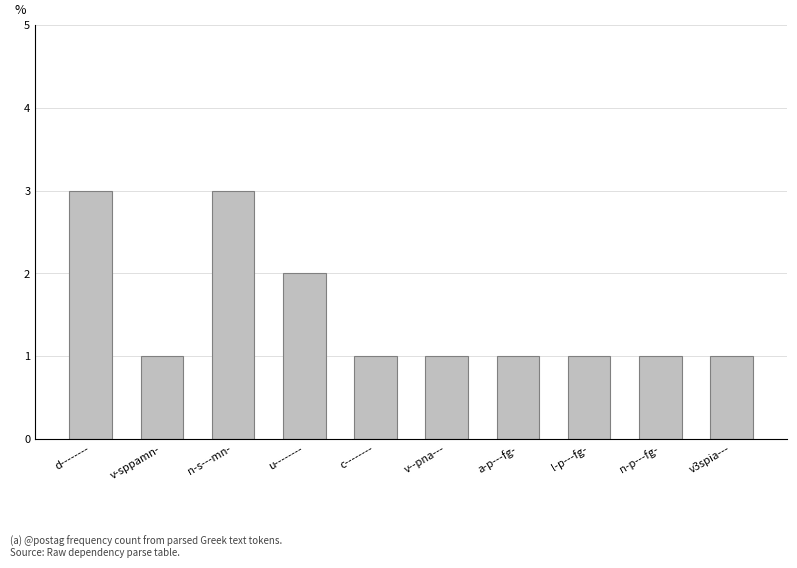

Is it true that the value at c-------- is 2?

False